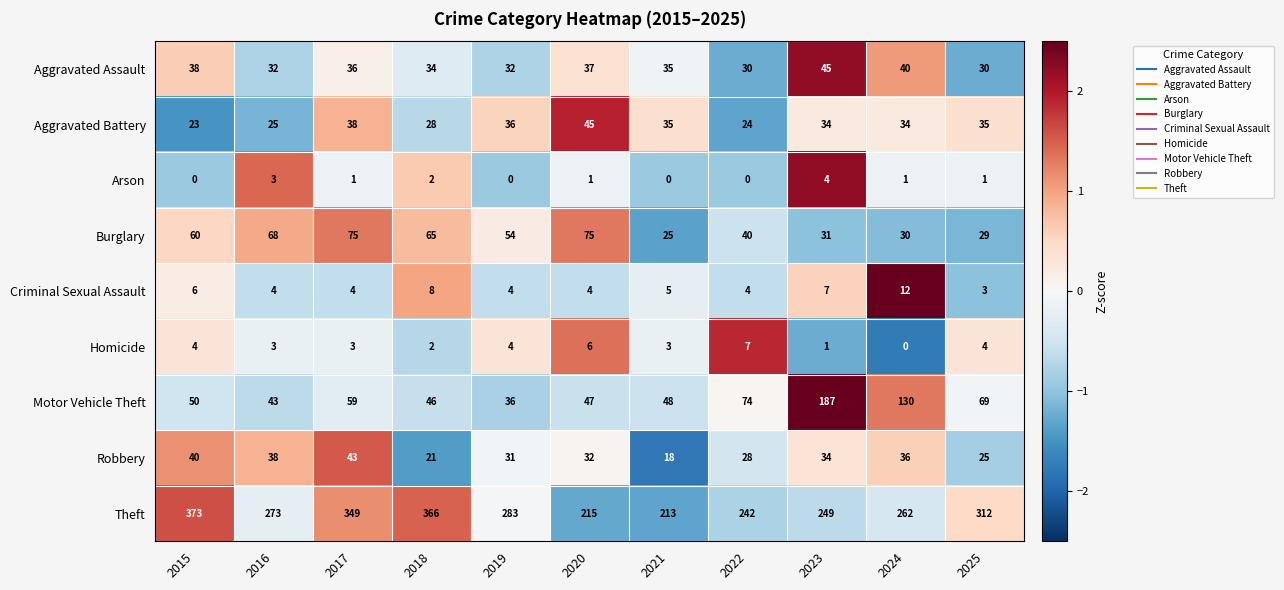

What is the total value across all series at 2023?

592